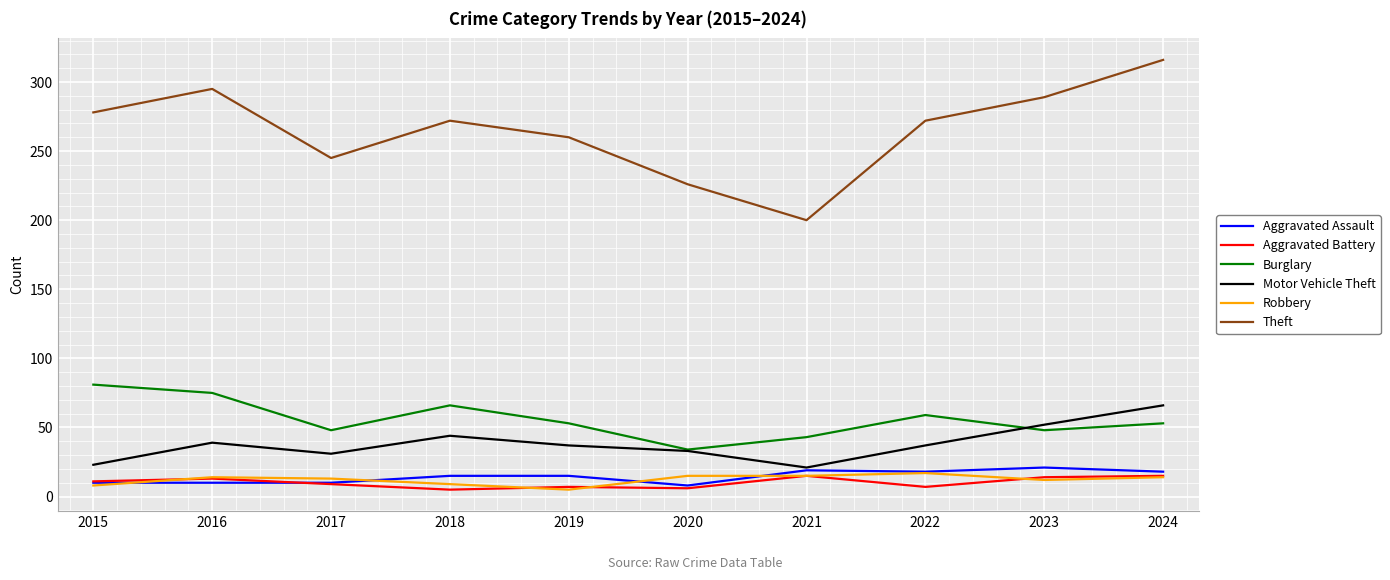

What is the maximum value for Motor Vehicle Theft?

66